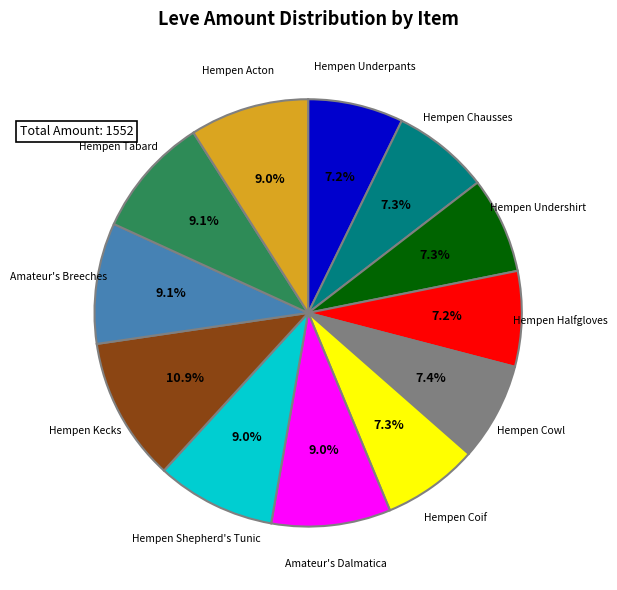

Count the number of slices in the pie.

12